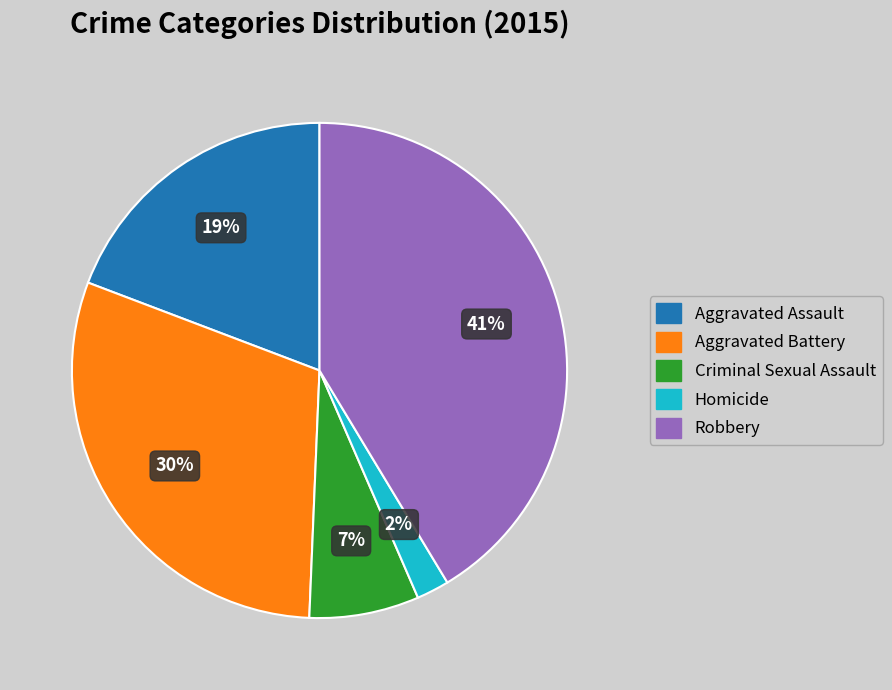

Approximately how many times larger is the value at Aggravated Battery compared to Aggravated Assault?

1.6